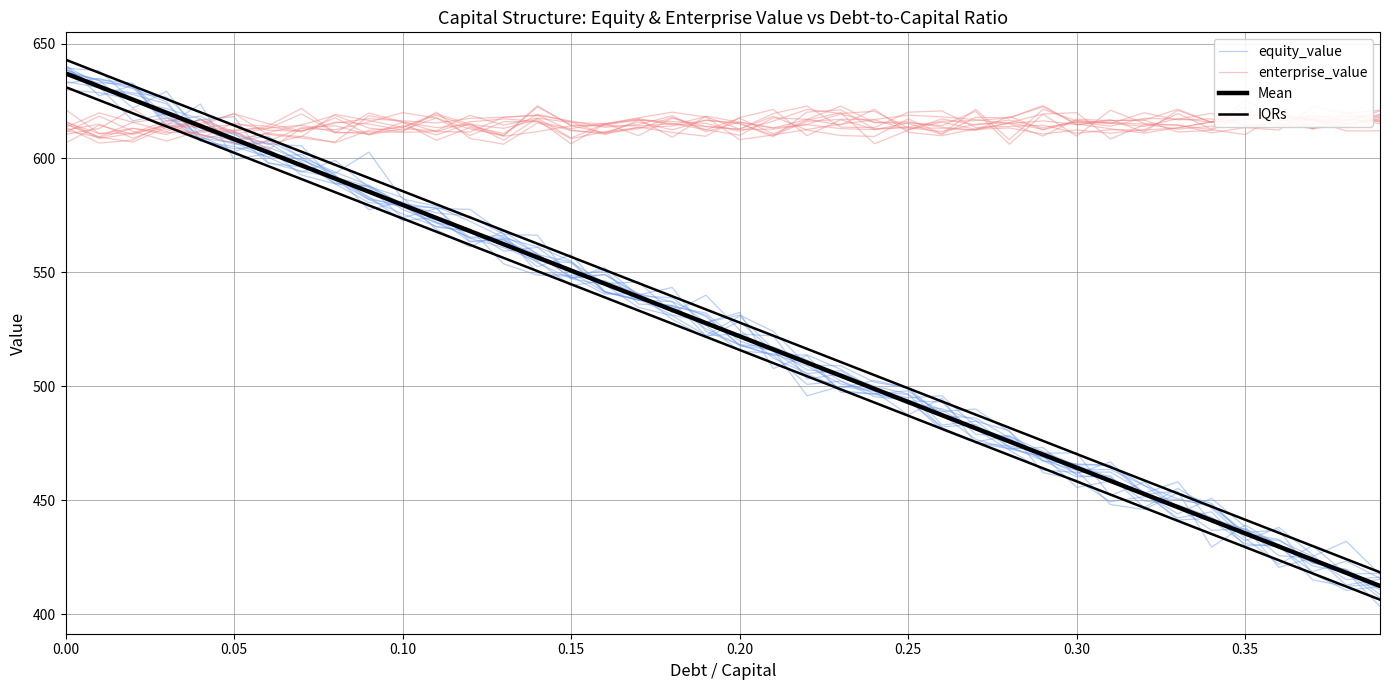

Reading left to right, what are all the values shown in this chart?

equity_value: 639.3	630.7	628.5	626.7	613.0	607.2	609.6	600.2	588.9	587.7	577.4	571.6	569.1	553.6	548.7	548.2	540.4	540.6	529.3	521.3	528.5	515.1	510.7	498.2	496.4	493.6	482.1	483.2	473.1	468.7	461.6	466.9	452.7	442.2	444.9	430.0	430.7	415.1	412.2	413.3
enterprise_value: 612.0	609.2	607.0	613.4	610.2	607.9	610.8	609.3	619.1	616.4	613.4	618.7	613.9	610.7	619.2	615.8	610.4	613.5	611.2	609.5	617.7	621.3	609.8	616.8	612.6	613.3	613.0	612.2	615.5	612.5	616.5	615.5	614.9	612.7	613.9	618.7	617.9	612.8	616.7	619.1
Mean: 637.1	631.3	625.6	619.8	614.1	608.3	602.5	596.8	591.0	585.2	579.5	573.7	568.0	562.2	556.4	550.7	544.9	539.2	533.4	527.6	521.9	516.1	510.4	504.6	498.8	493.1	487.3	481.6	475.8	470.0	464.3	458.5	452.8	447.0	441.2	435.5	429.7	424.0	418.2	412.4
IQRs: 643.1	637.3	631.6	625.8	620.1	614.3	608.5	602.8	597.0	591.2	585.5	579.7	574.0	568.2	562.4	556.7	550.9	545.2	539.4	533.6	527.9	522.1	516.4	510.6	504.8	499.1	493.3	487.6	481.8	476.0	470.3	464.5	458.8	453.0	447.2	441.5	435.7	430.0	424.2	418.4